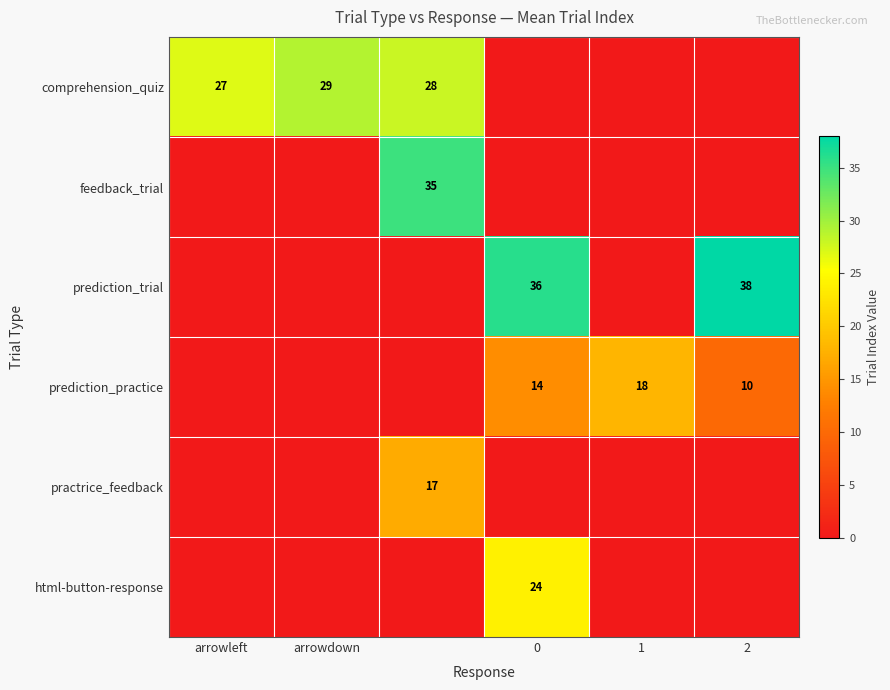

The value of prediction_practice at 1 is 4. True or false?

False